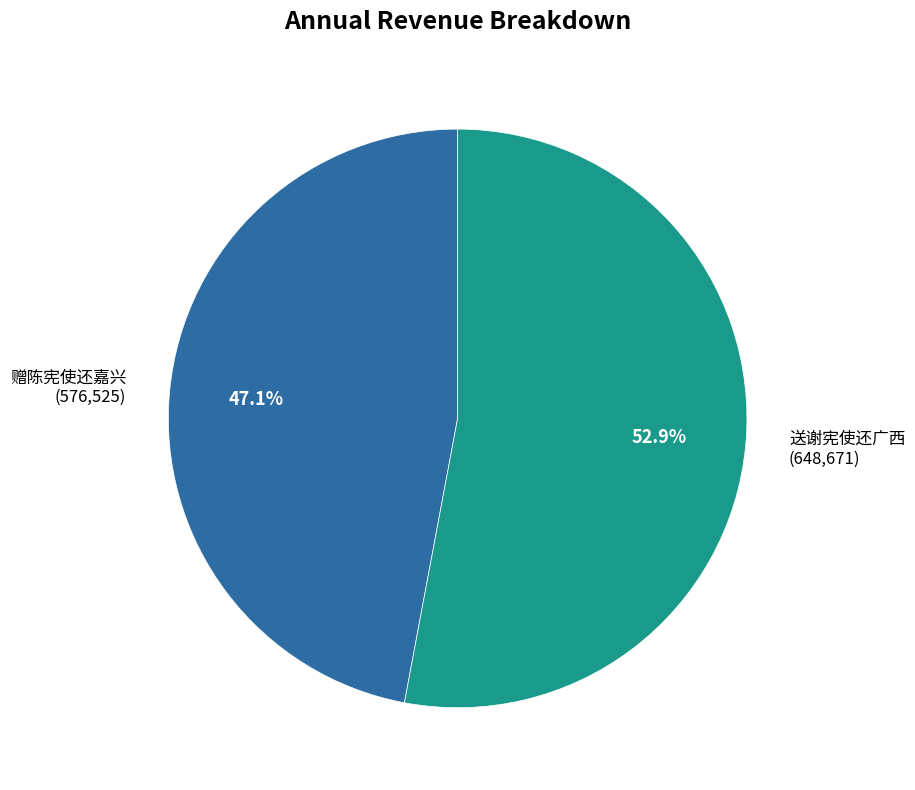

What is the largest slice in the pie chart?

送谢宪使还广西